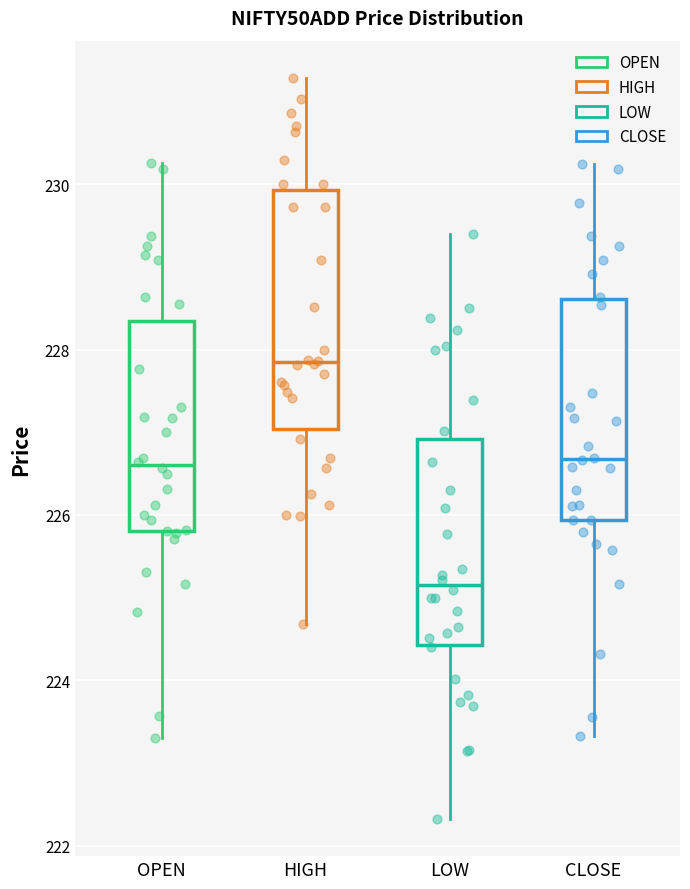

Which box has the highest median line?

HIGH